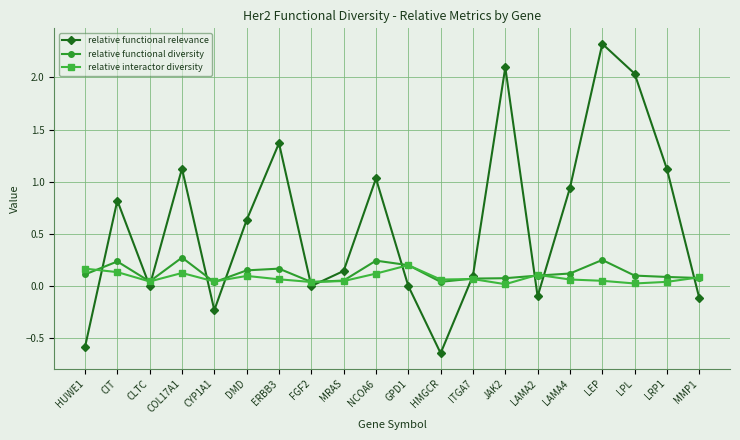

The value of relative functional relevance at MRAS is 0.1. True or false?

True